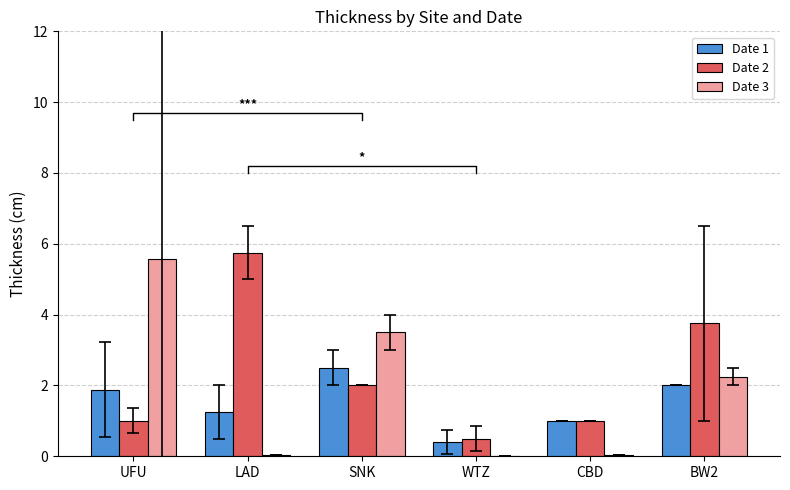

List the series in order of their overall mean, lowest first.

Date 1, Date 3, Date 2